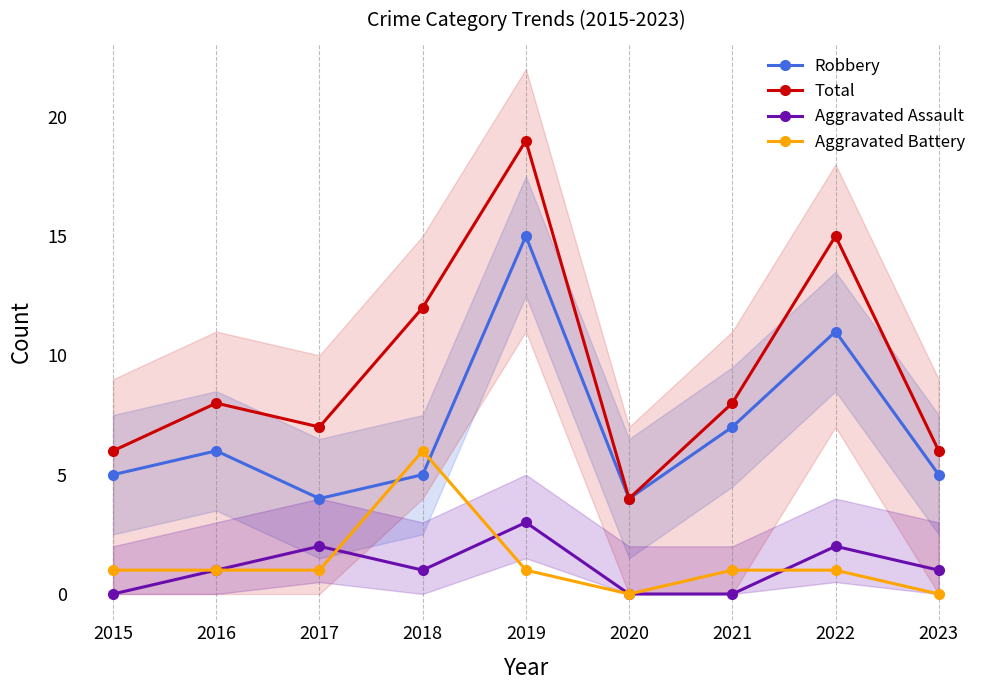

True or false: Aggravated Assault and Robbery cross at least once.

False